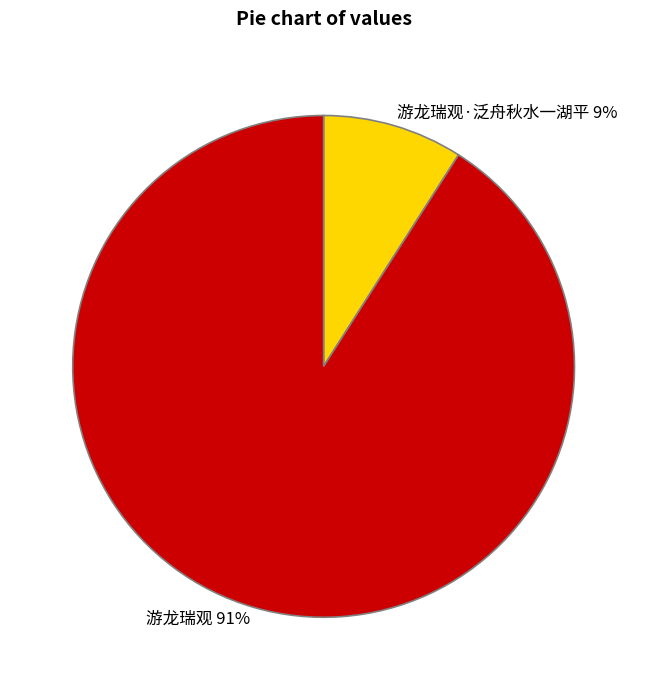

To the nearest percent, what is the combined percentage of 游龙瑞观·泛舟秋水一湖平 9% and 游龙瑞观 91%?

100%